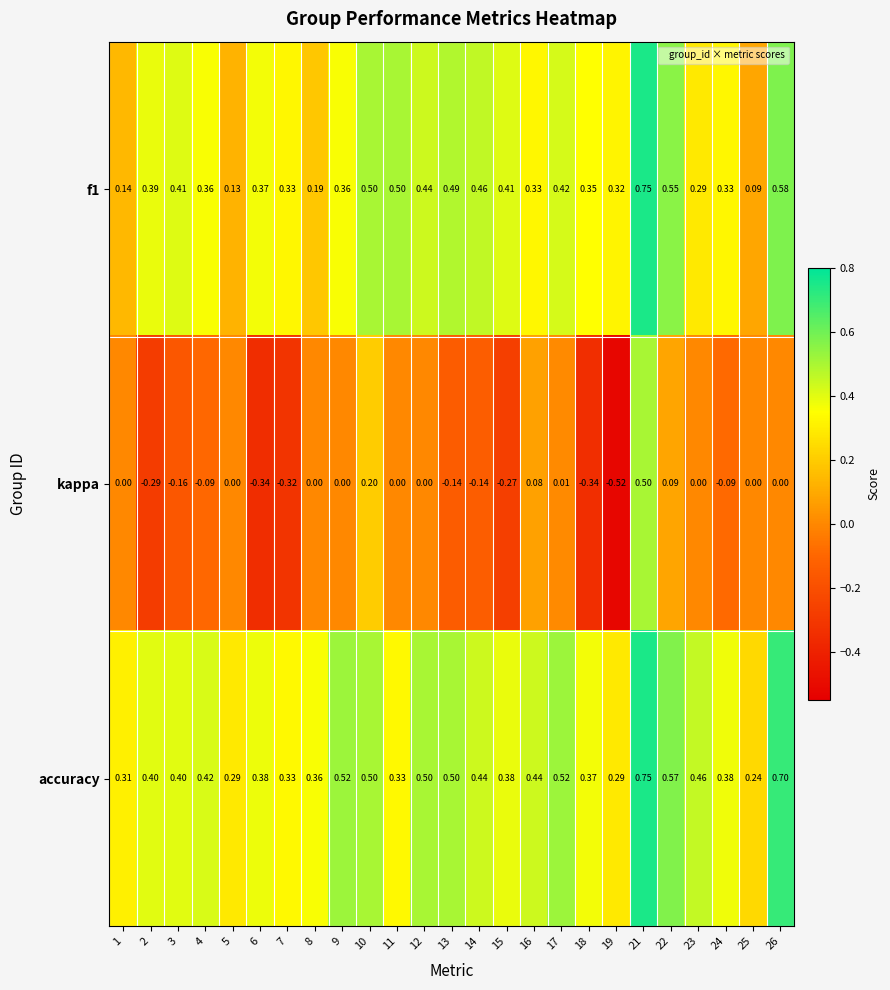

Which series has the widest spread of values?

kappa